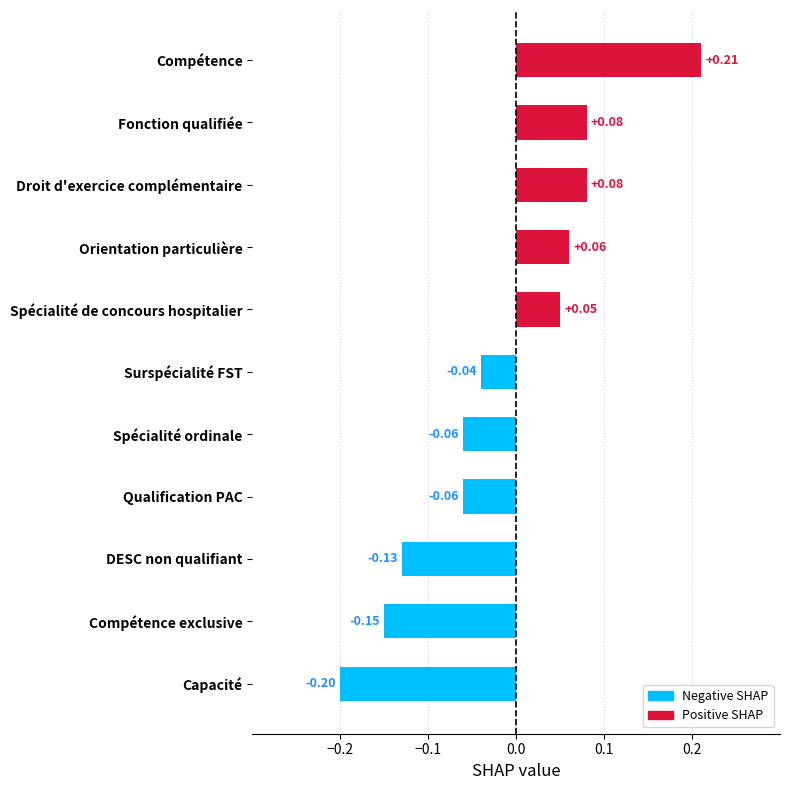

What is the difference between the maximum and minimum values?

0.4